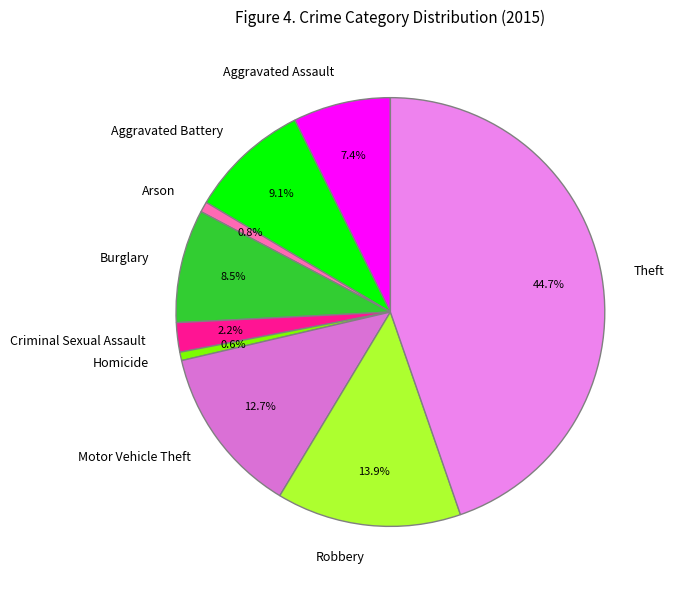

Does Robbery represent more than half of the total?

No